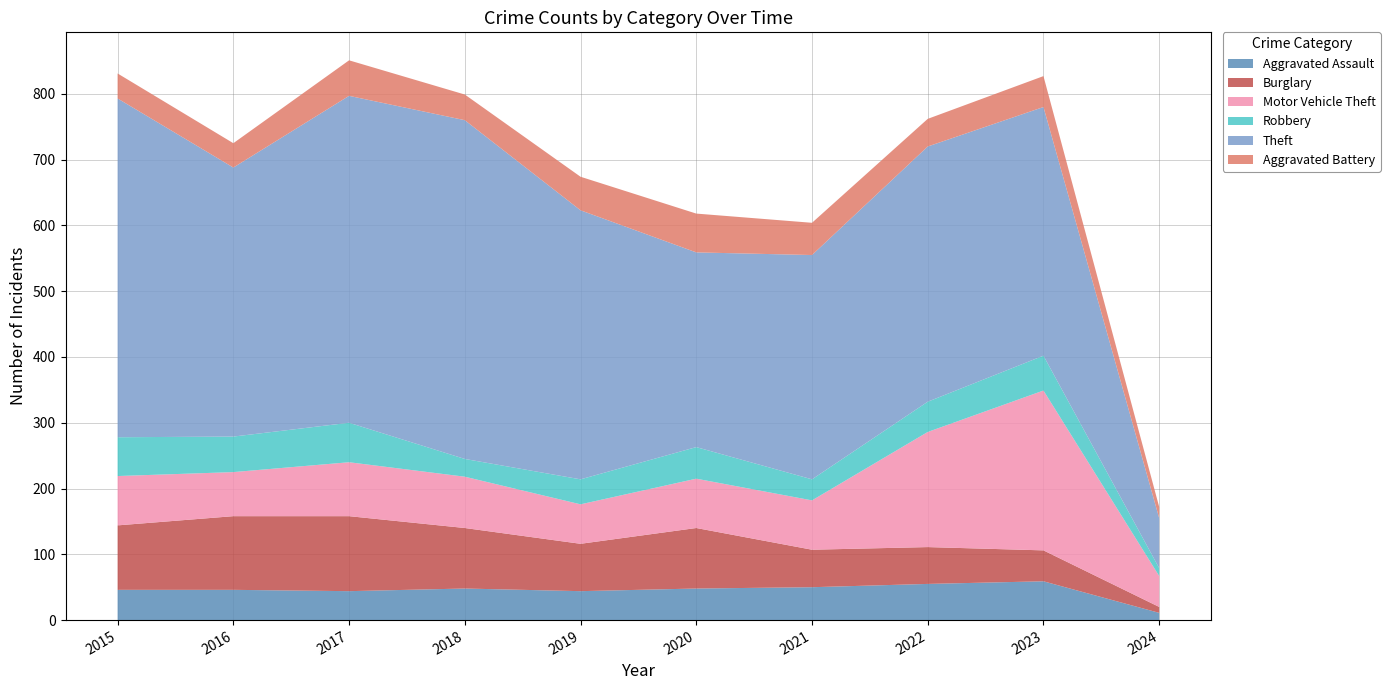

Reading left to right, extract all data points from this chart.

Aggravated Assault: 46	46	44	48	44	48	50	55	59	11
Burglary: 98	112	114	92	72	92	57	56	47	9
Motor Vehicle Theft: 75	67	82	78	60	75	75	175	243	47
Robbery: 59	54	60	27	38	48	32	46	53	12
Theft: 515	409	497	515	409	296	341	388	378	76
Aggravated Battery: 38	37	54	39	51	59	49	42	47	17